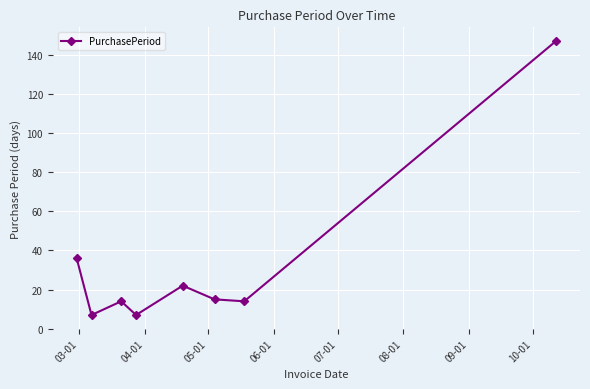

What is the maximum value shown in the chart?

147